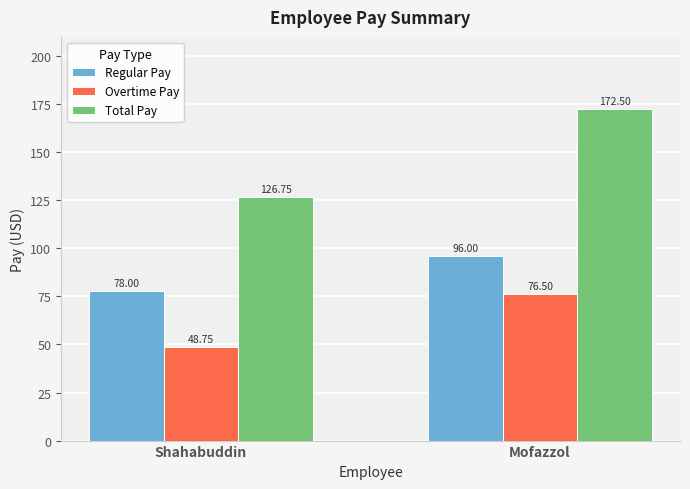

What is the label of the 2nd bar from the right?

Shahabuddin